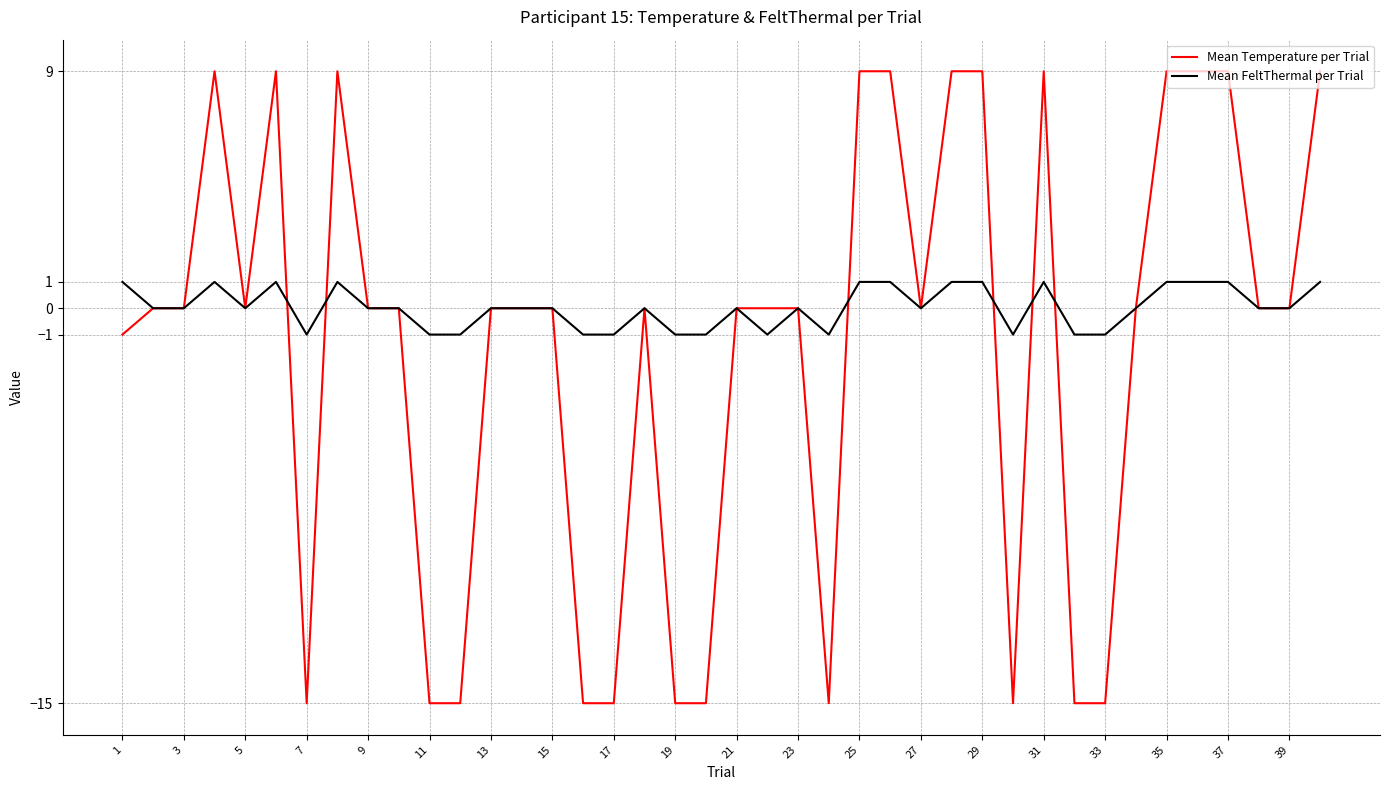

What is the greatest value displayed?

9